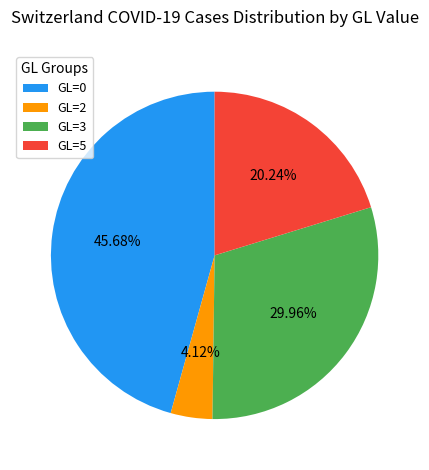

How many slices are in this pie chart?

4